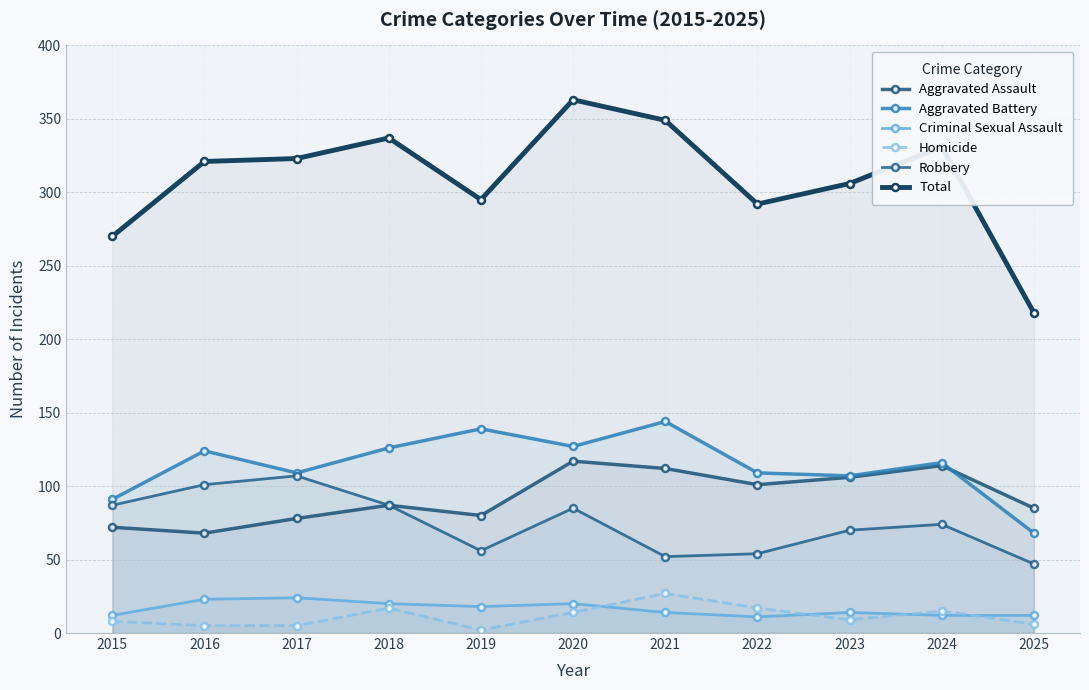

List the labels in order of Robbery value, smallest first.

2025, 2021, 2022, 2019, 2023, 2024, 2020, 2015, 2018, 2016, 2017